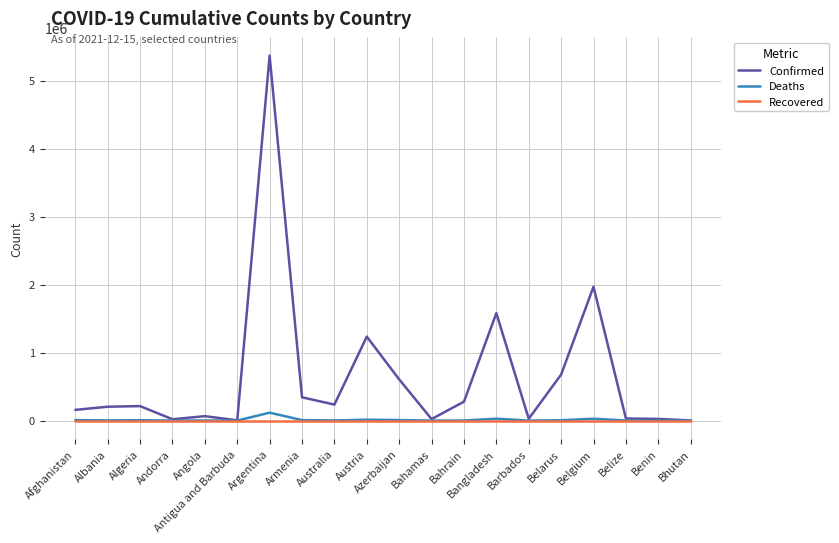

What is the difference between the maximum and minimum values in the Confirmed series?

5363873